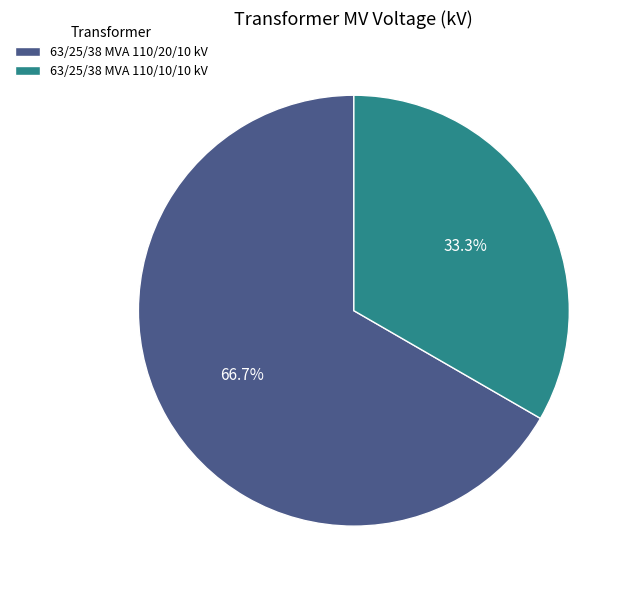

True or false: 63/25/38 MVA 110/10/10 kV accounts for 24% of the total.

False